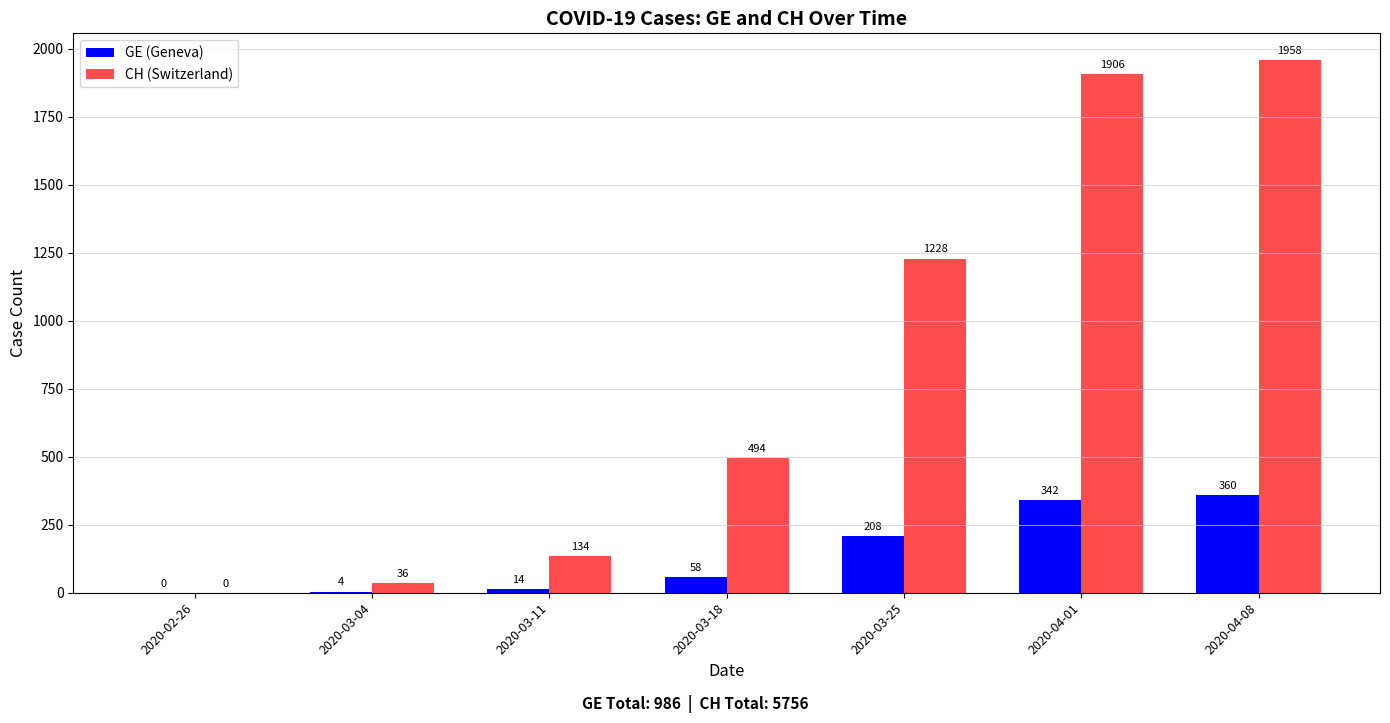

Which series changed the most between 2020-03-18 and 2020-04-08?

CH (Switzerland)